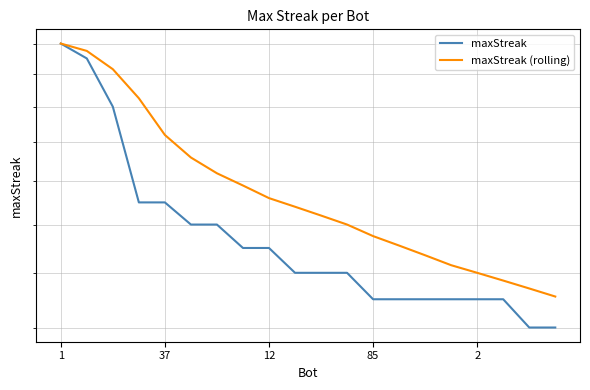

What is the label of the 14th point from the left?

13